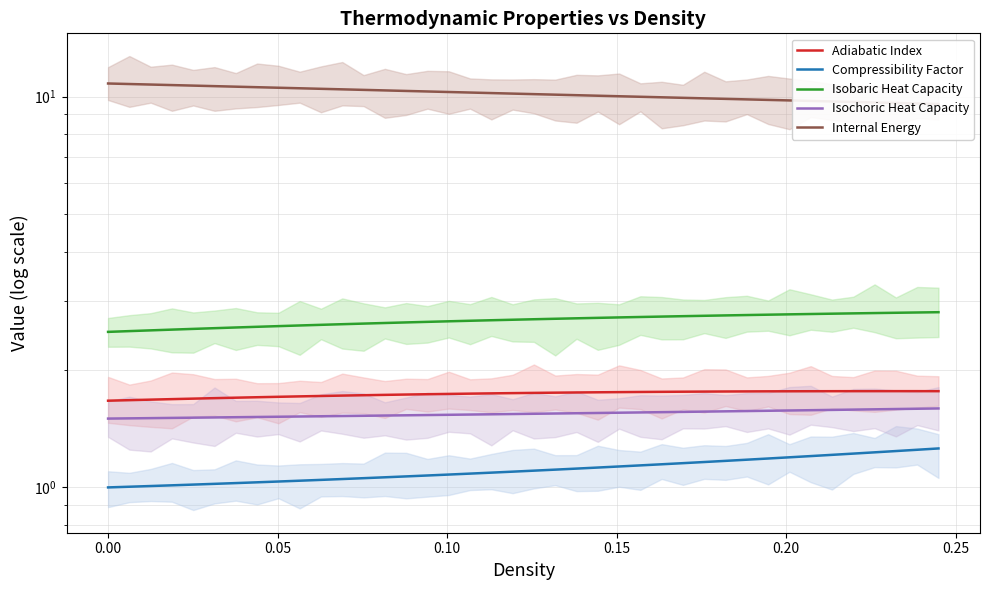

What is the sum of all Compressibility Factor values?

44.4